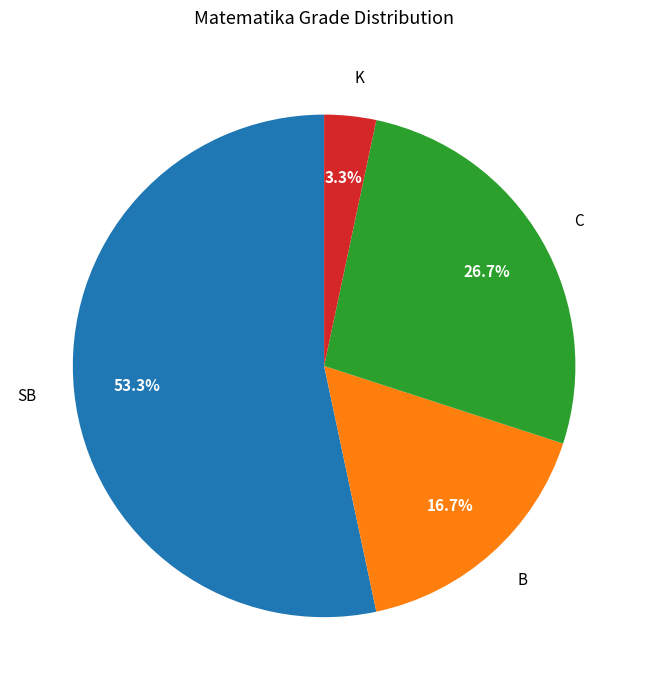

To the nearest percent, what is the difference between the largest and smallest slice percentages?

50%